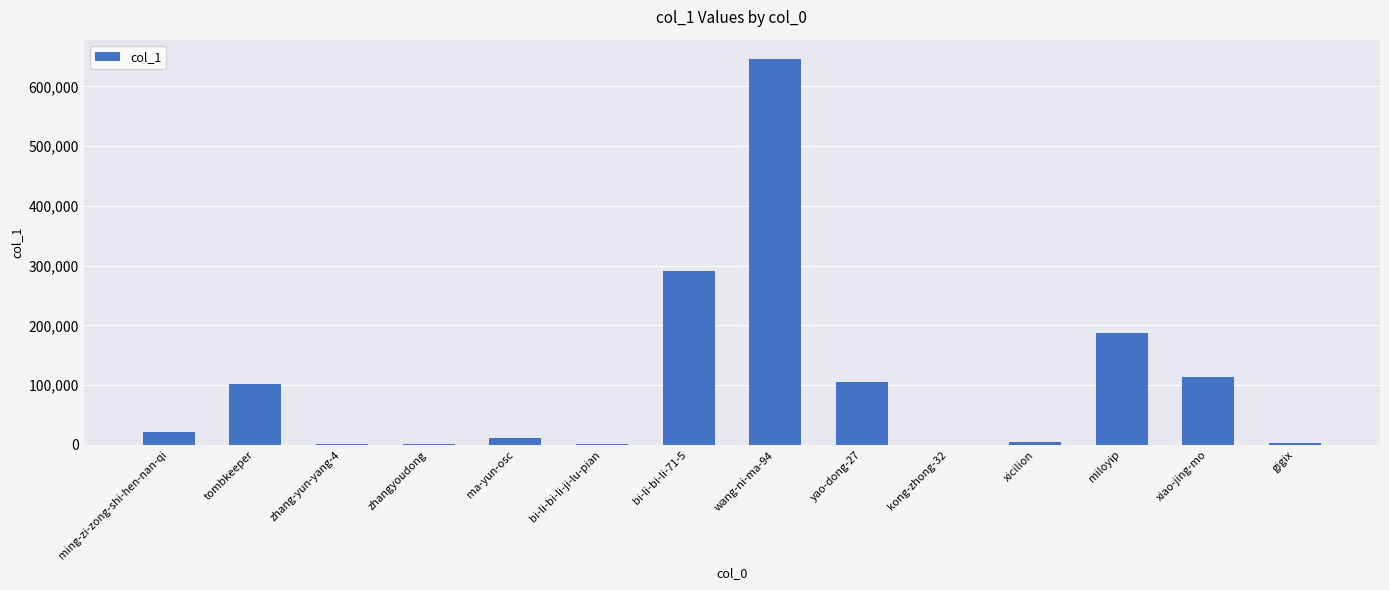

The chart shows a value of 101226 at tombkeeper. True or false?

True